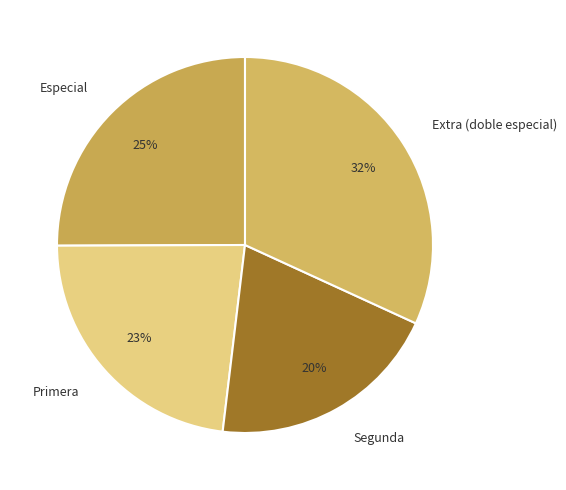

To the nearest percent, what is the difference between the largest and smallest slice percentages?

12%